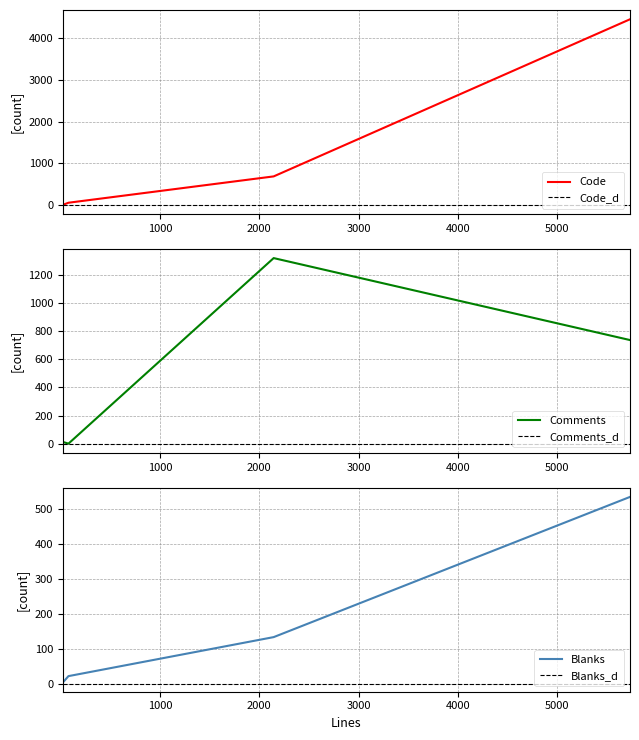

How many times do Comments and Code cross each other?

3